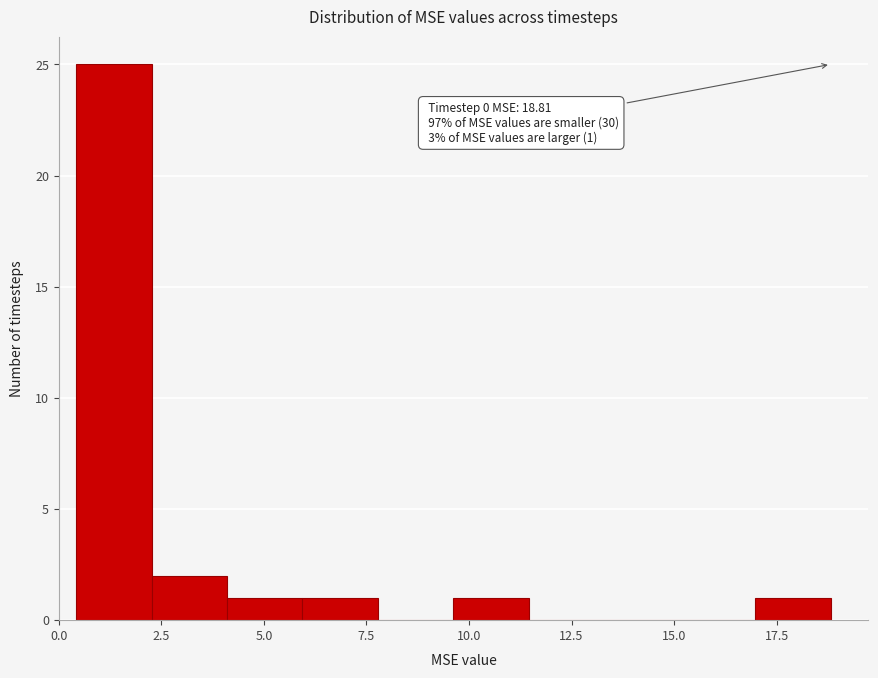

Around what value on the x-axis is the tallest bar? Give the approximate position of its centre, as read against the axis.

1.5